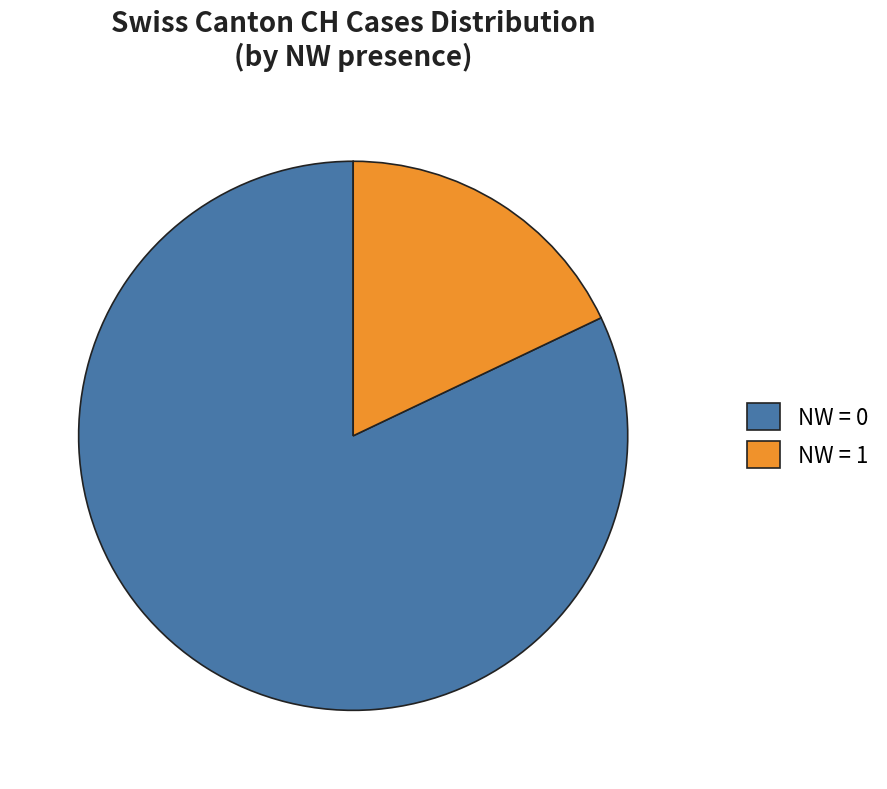

Is the sum of NW = 1 and NW = 0 greater than half?

Yes